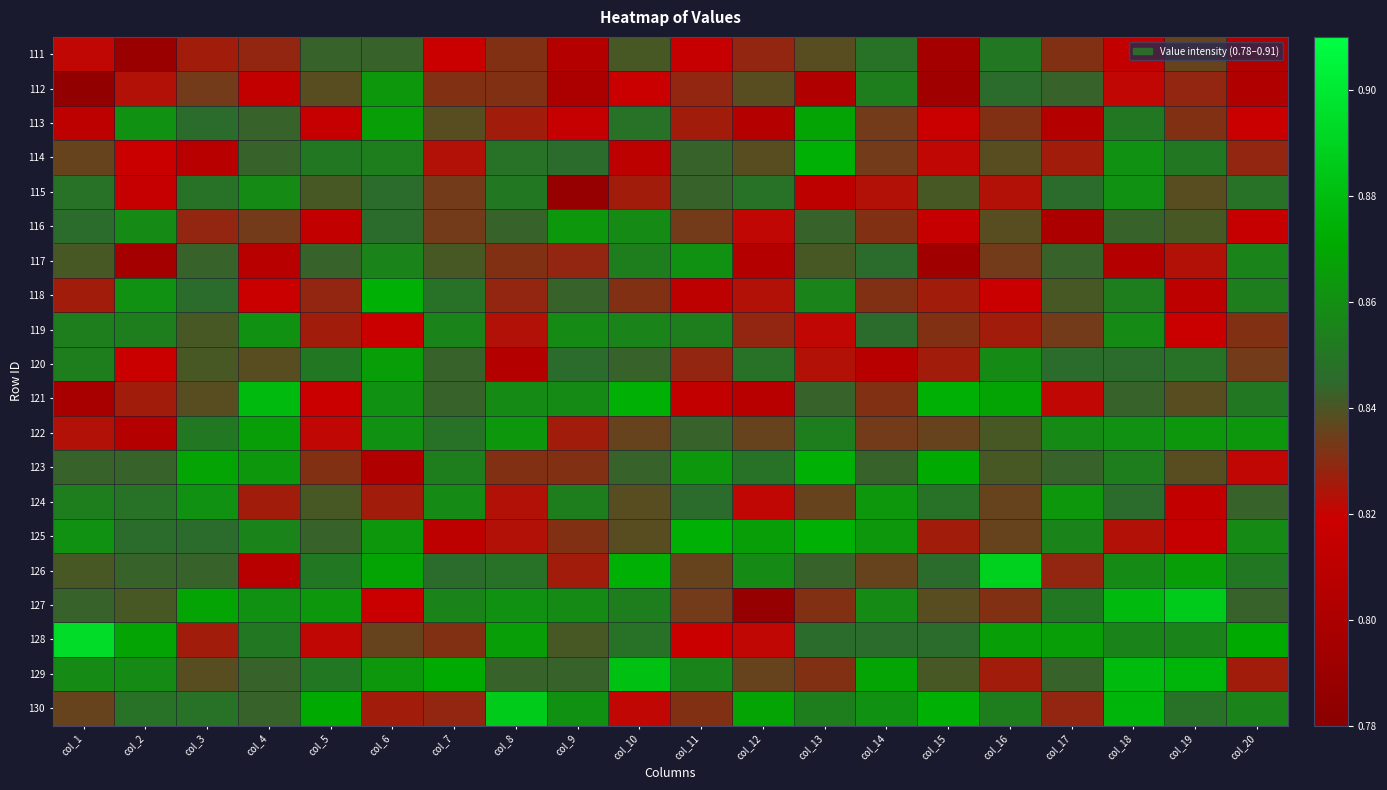

Reading left to right, extract all data points from this chart.

111: col_1=0.8	col_2=0.8	col_3=0.8	col_4=0.8	col_5=0.8	col_6=0.8	col_7=0.8	col_8=0.8	col_9=0.8	col_10=0.8	col_11=0.8	col_12=0.8	col_13=0.8	col_14=0.8	col_15=0.8	col_16=0.9	col_17=0.8	col_18=0.8	col_19=0.8	col_20=0.8
112: col_1=0.8	col_2=0.8	col_3=0.8	col_4=0.8	col_5=0.8	col_6=0.9	col_7=0.8	col_8=0.8	col_9=0.8	col_10=0.8	col_11=0.8	col_12=0.8	col_13=0.8	col_14=0.9	col_15=0.8	col_16=0.8	col_17=0.8	col_18=0.8	col_19=0.8	col_20=0.8
113: col_1=0.8	col_2=0.9	col_3=0.8	col_4=0.8	col_5=0.8	col_6=0.9	col_7=0.8	col_8=0.8	col_9=0.8	col_10=0.8	col_11=0.8	col_12=0.8	col_13=0.9	col_14=0.8	col_15=0.8	col_16=0.8	col_17=0.8	col_18=0.9	col_19=0.8	col_20=0.8
114: col_1=0.8	col_2=0.8	col_3=0.8	col_4=0.8	col_5=0.9	col_6=0.9	col_7=0.8	col_8=0.8	col_9=0.8	col_10=0.8	col_11=0.8	col_12=0.8	col_13=0.9	col_14=0.8	col_15=0.8	col_16=0.8	col_17=0.8	col_18=0.9	col_19=0.9	col_20=0.8
115: col_1=0.8	col_2=0.8	col_3=0.8	col_4=0.9	col_5=0.8	col_6=0.8	col_7=0.8	col_8=0.9	col_9=0.8	col_10=0.8	col_11=0.8	col_12=0.8	col_13=0.8	col_14=0.8	col_15=0.8	col_16=0.8	col_17=0.8	col_18=0.9	col_19=0.8	col_20=0.8
116: col_1=0.8	col_2=0.9	col_3=0.8	col_4=0.8	col_5=0.8	col_6=0.8	col_7=0.8	col_8=0.8	col_9=0.9	col_10=0.9	col_11=0.8	col_12=0.8	col_13=0.8	col_14=0.8	col_15=0.8	col_16=0.8	col_17=0.8	col_18=0.8	col_19=0.8	col_20=0.8
117: col_1=0.8	col_2=0.8	col_3=0.8	col_4=0.8	col_5=0.8	col_6=0.9	col_7=0.8	col_8=0.8	col_9=0.8	col_10=0.9	col_11=0.9	col_12=0.8	col_13=0.8	col_14=0.8	col_15=0.8	col_16=0.8	col_17=0.8	col_18=0.8	col_19=0.8	col_20=0.9
118: col_1=0.8	col_2=0.9	col_3=0.8	col_4=0.8	col_5=0.8	col_6=0.9	col_7=0.8	col_8=0.8	col_9=0.8	col_10=0.8	col_11=0.8	col_12=0.8	col_13=0.9	col_14=0.8	col_15=0.8	col_16=0.8	col_17=0.8	col_18=0.9	col_19=0.8	col_20=0.9
119: col_1=0.9	col_2=0.9	col_3=0.8	col_4=0.9	col_5=0.8	col_6=0.8	col_7=0.9	col_8=0.8	col_9=0.9	col_10=0.9	col_11=0.9	col_12=0.8	col_13=0.8	col_14=0.8	col_15=0.8	col_16=0.8	col_17=0.8	col_18=0.9	col_19=0.8	col_20=0.8
120: col_1=0.9	col_2=0.8	col_3=0.8	col_4=0.8	col_5=0.9	col_6=0.9	col_7=0.8	col_8=0.8	col_9=0.8	col_10=0.8	col_11=0.8	col_12=0.8	col_13=0.8	col_14=0.8	col_15=0.8	col_16=0.9	col_17=0.8	col_18=0.8	col_19=0.8	col_20=0.8
121: col_1=0.8	col_2=0.8	col_3=0.8	col_4=0.9	col_5=0.8	col_6=0.9	col_7=0.8	col_8=0.9	col_9=0.9	col_10=0.9	col_11=0.8	col_12=0.8	col_13=0.8	col_14=0.8	col_15=0.9	col_16=0.9	col_17=0.8	col_18=0.8	col_19=0.8	col_20=0.9
122: col_1=0.8	col_2=0.8	col_3=0.9	col_4=0.9	col_5=0.8	col_6=0.9	col_7=0.8	col_8=0.9	col_9=0.8	col_10=0.8	col_11=0.8	col_12=0.8	col_13=0.9	col_14=0.8	col_15=0.8	col_16=0.8	col_17=0.9	col_18=0.9	col_19=0.9	col_20=0.9
123: col_1=0.8	col_2=0.8	col_3=0.9	col_4=0.9	col_5=0.8	col_6=0.8	col_7=0.9	col_8=0.8	col_9=0.8	col_10=0.8	col_11=0.9	col_12=0.8	col_13=0.9	col_14=0.8	col_15=0.9	col_16=0.8	col_17=0.8	col_18=0.9	col_19=0.8	col_20=0.8
124: col_1=0.9	col_2=0.8	col_3=0.9	col_4=0.8	col_5=0.8	col_6=0.8	col_7=0.9	col_8=0.8	col_9=0.9	col_10=0.8	col_11=0.8	col_12=0.8	col_13=0.8	col_14=0.9	col_15=0.8	col_16=0.8	col_17=0.9	col_18=0.8	col_19=0.8	col_20=0.8
125: col_1=0.9	col_2=0.8	col_3=0.8	col_4=0.9	col_5=0.8	col_6=0.9	col_7=0.8	col_8=0.8	col_9=0.8	col_10=0.8	col_11=0.9	col_12=0.9	col_13=0.9	col_14=0.9	col_15=0.8	col_16=0.8	col_17=0.9	col_18=0.8	col_19=0.8	col_20=0.9
126: col_1=0.8	col_2=0.8	col_3=0.8	col_4=0.8	col_5=0.9	col_6=0.9	col_7=0.8	col_8=0.8	col_9=0.8	col_10=0.9	col_11=0.8	col_12=0.9	col_13=0.8	col_14=0.8	col_15=0.8	col_16=0.9	col_17=0.8	col_18=0.9	col_19=0.9	col_20=0.9
127: col_1=0.8	col_2=0.8	col_3=0.9	col_4=0.9	col_5=0.9	col_6=0.8	col_7=0.9	col_8=0.9	col_9=0.9	col_10=0.9	col_11=0.8	col_12=0.8	col_13=0.8	col_14=0.9	col_15=0.8	col_16=0.8	col_17=0.9	col_18=0.9	col_19=0.9	col_20=0.8
128: col_1=0.9	col_2=0.9	col_3=0.8	col_4=0.9	col_5=0.8	col_6=0.8	col_7=0.8	col_8=0.9	col_9=0.8	col_10=0.8	col_11=0.8	col_12=0.8	col_13=0.8	col_14=0.8	col_15=0.8	col_16=0.9	col_17=0.9	col_18=0.9	col_19=0.9	col_20=0.9
129: col_1=0.9	col_2=0.9	col_3=0.8	col_4=0.8	col_5=0.9	col_6=0.9	col_7=0.9	col_8=0.8	col_9=0.8	col_10=0.9	col_11=0.9	col_12=0.8	col_13=0.8	col_14=0.9	col_15=0.8	col_16=0.8	col_17=0.8	col_18=0.9	col_19=0.9	col_20=0.8
130: col_1=0.8	col_2=0.8	col_3=0.8	col_4=0.8	col_5=0.9	col_6=0.8	col_7=0.8	col_8=0.9	col_9=0.9	col_10=0.8	col_11=0.8	col_12=0.9	col_13=0.9	col_14=0.9	col_15=0.9	col_16=0.9	col_17=0.8	col_18=0.9	col_19=0.8	col_20=0.9